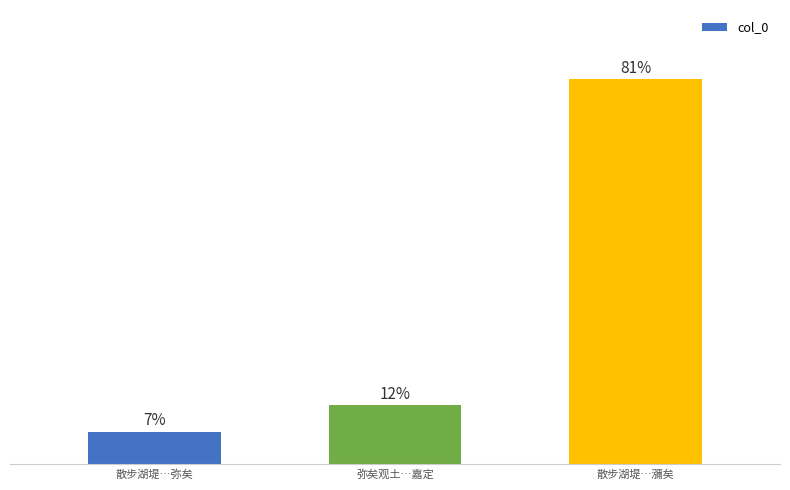

How many data points are above 144165?

1